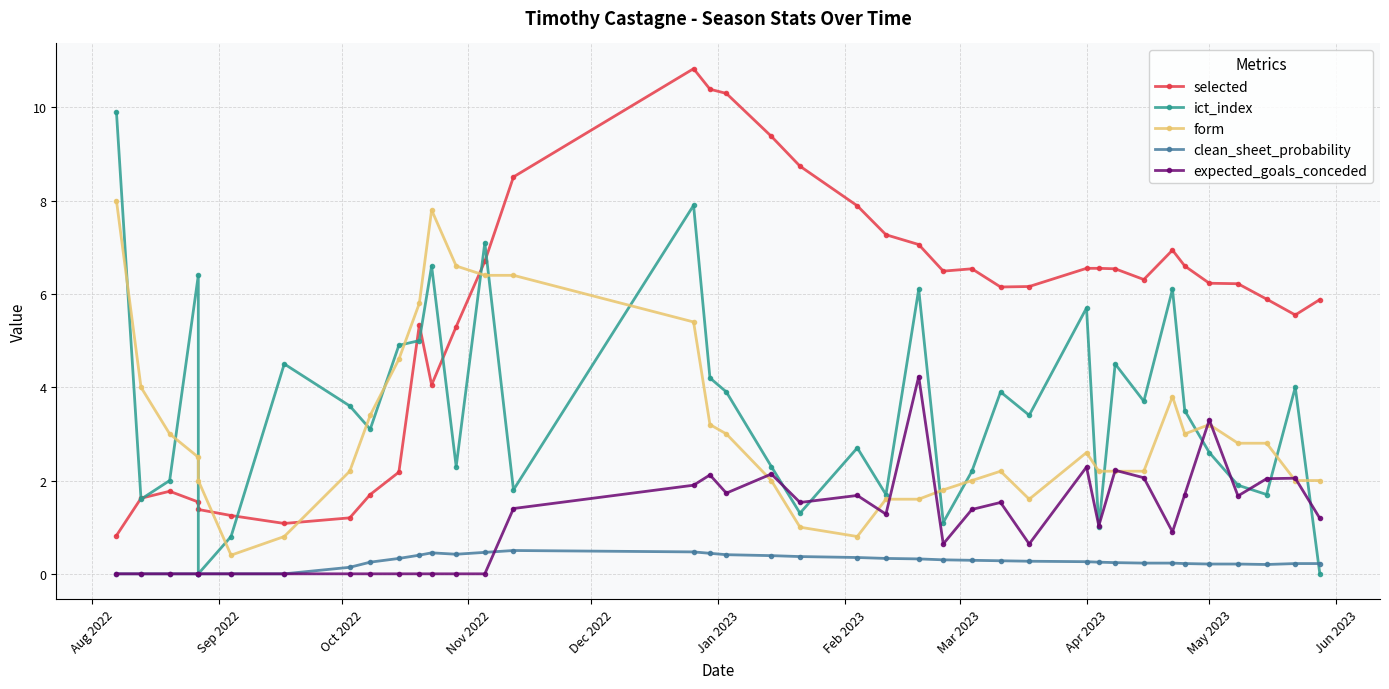

In form, how many points are lower than both neighbors (excluding endpoints)?

4